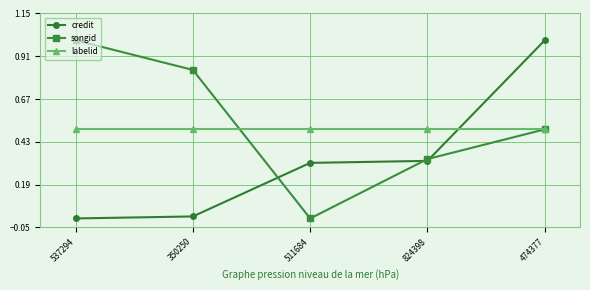

Which series changed the most between 537294 and 350250?

songid